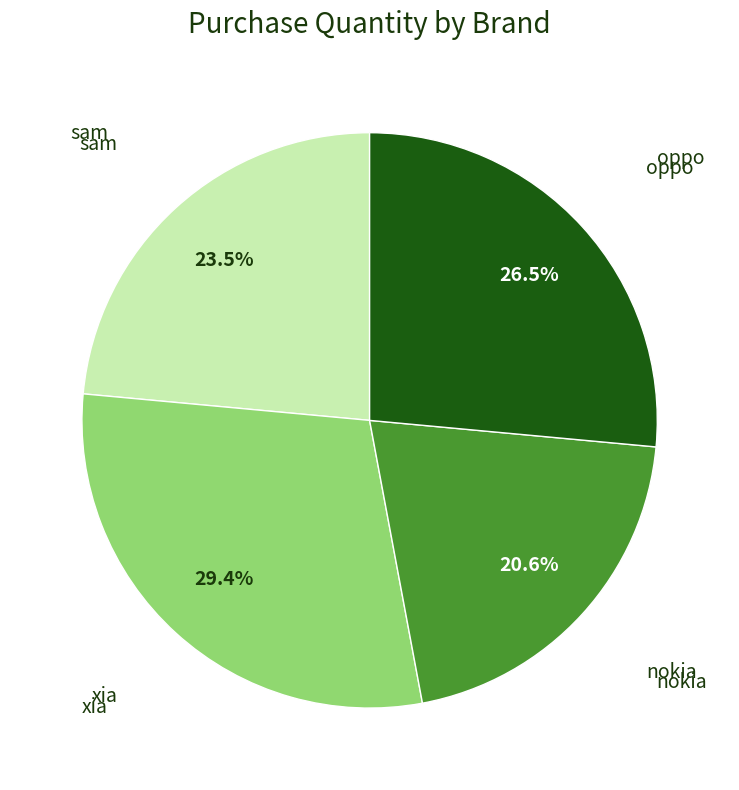

Is there a majority slice in this chart?

No